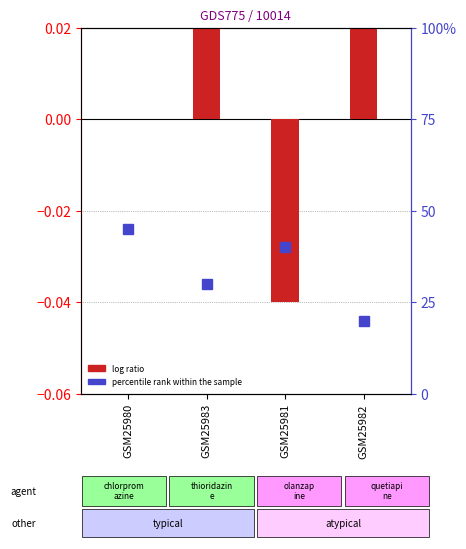

List the labels in order of value, smallest first.

GSM25981, GSM25980, GSM25983, GSM25982